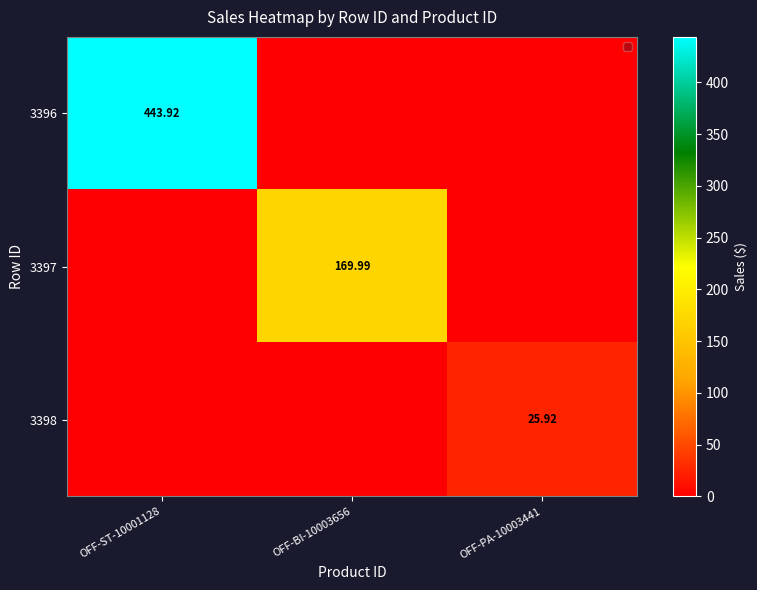

What is the spread (max minus min) of values at OFF-ST-10001128?

443.9